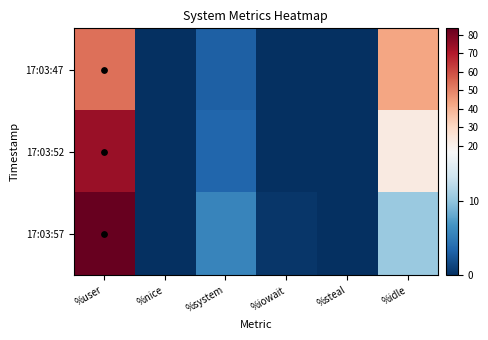

Between %system and %steal, which series saw the biggest shift?

17:03:57